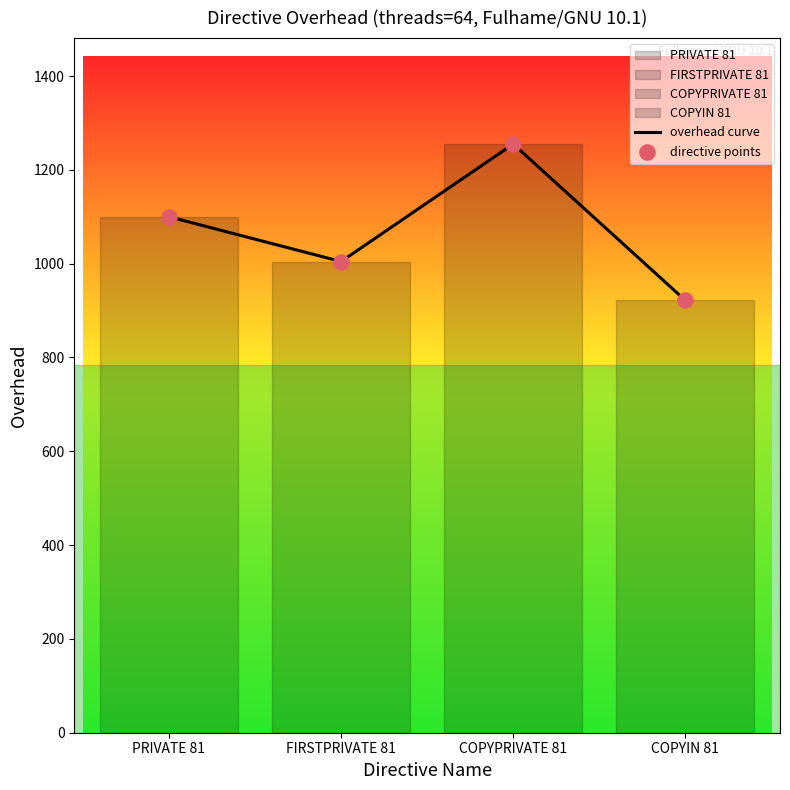

What value does the data have at PRIVATE 81?

1100.0